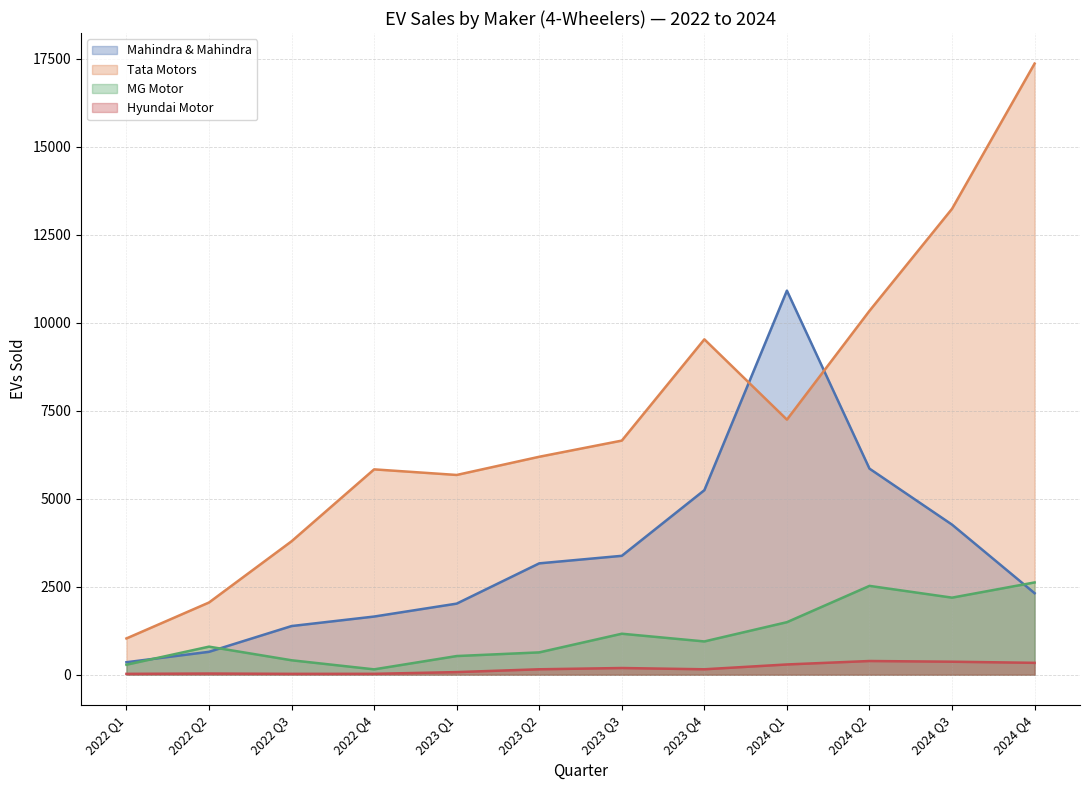

Where is Tata Motors nearest to the value 9196?

2023 Q4